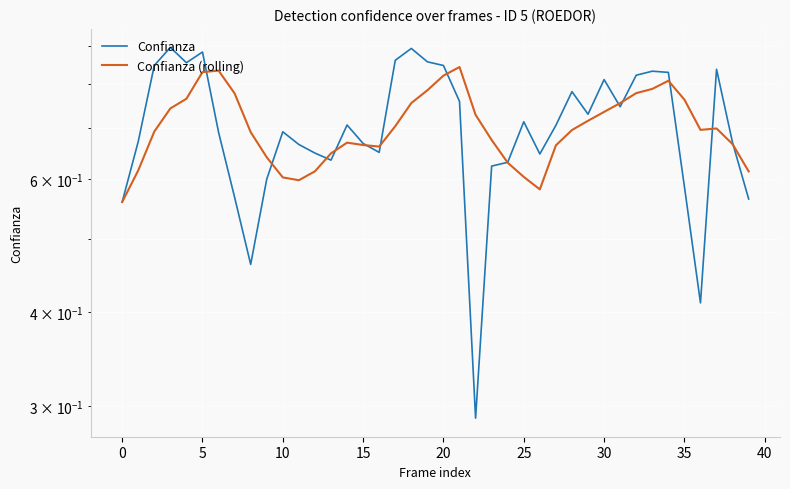

At which label is Confianza closest to 0?

22